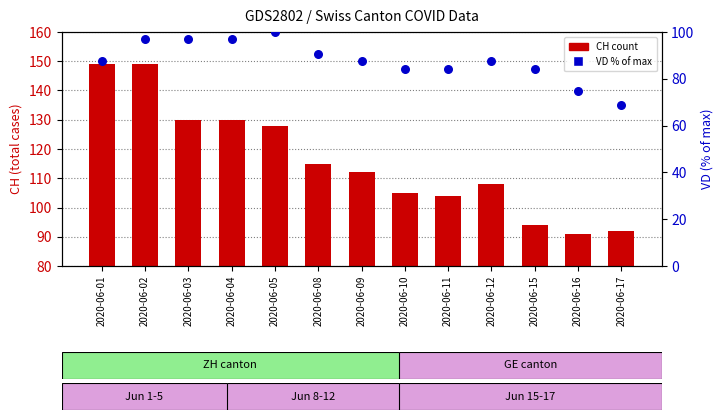

Is the value of CH total at 2020-06-12 greater than the value of VD % of max at 2020-06-12?

Yes